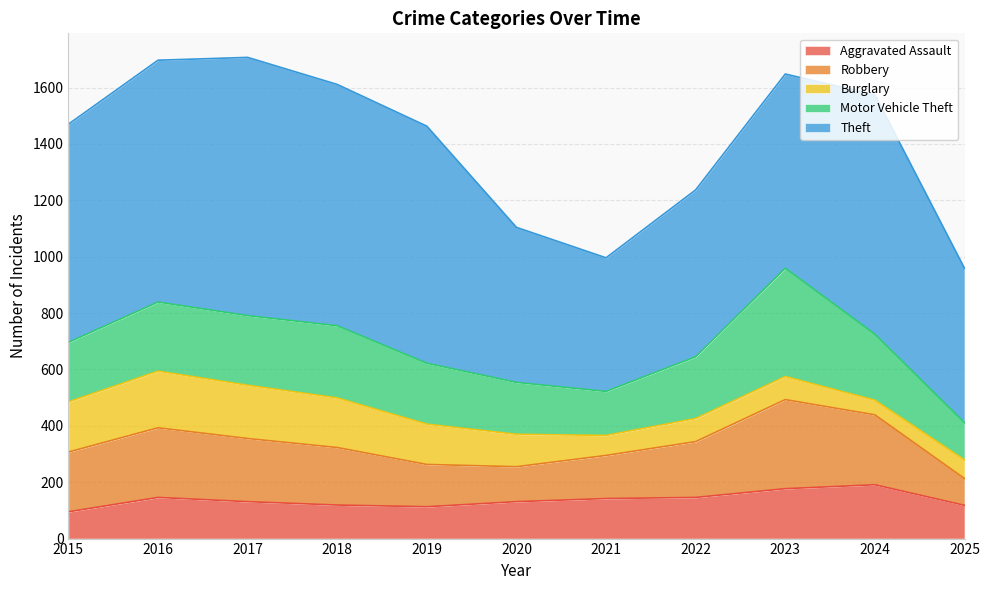

What is the value of the Robbery point at the 8th from the left?

198